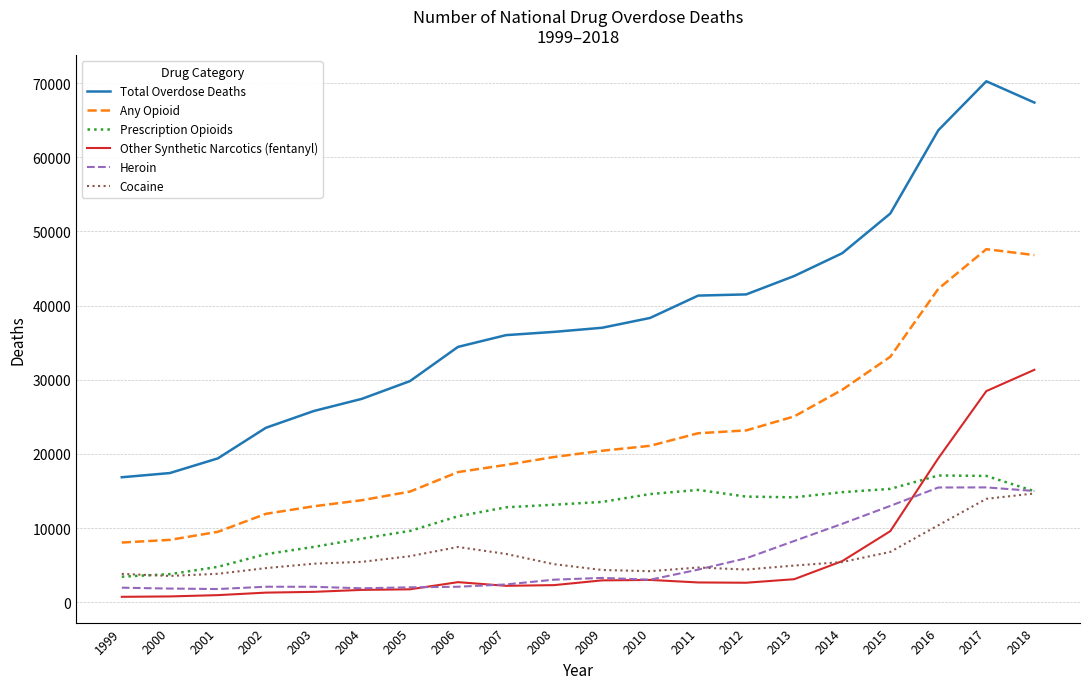

Is it true that Total Overdose Deaths equals 37004 at 2009?

True